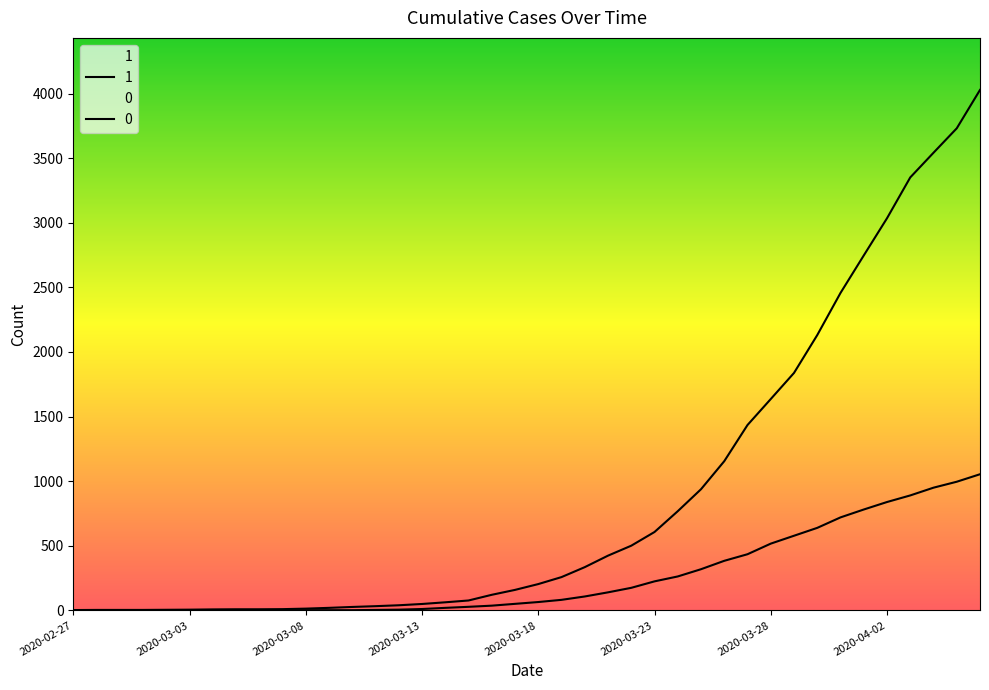

What is the highest value of the 1 series?

4028